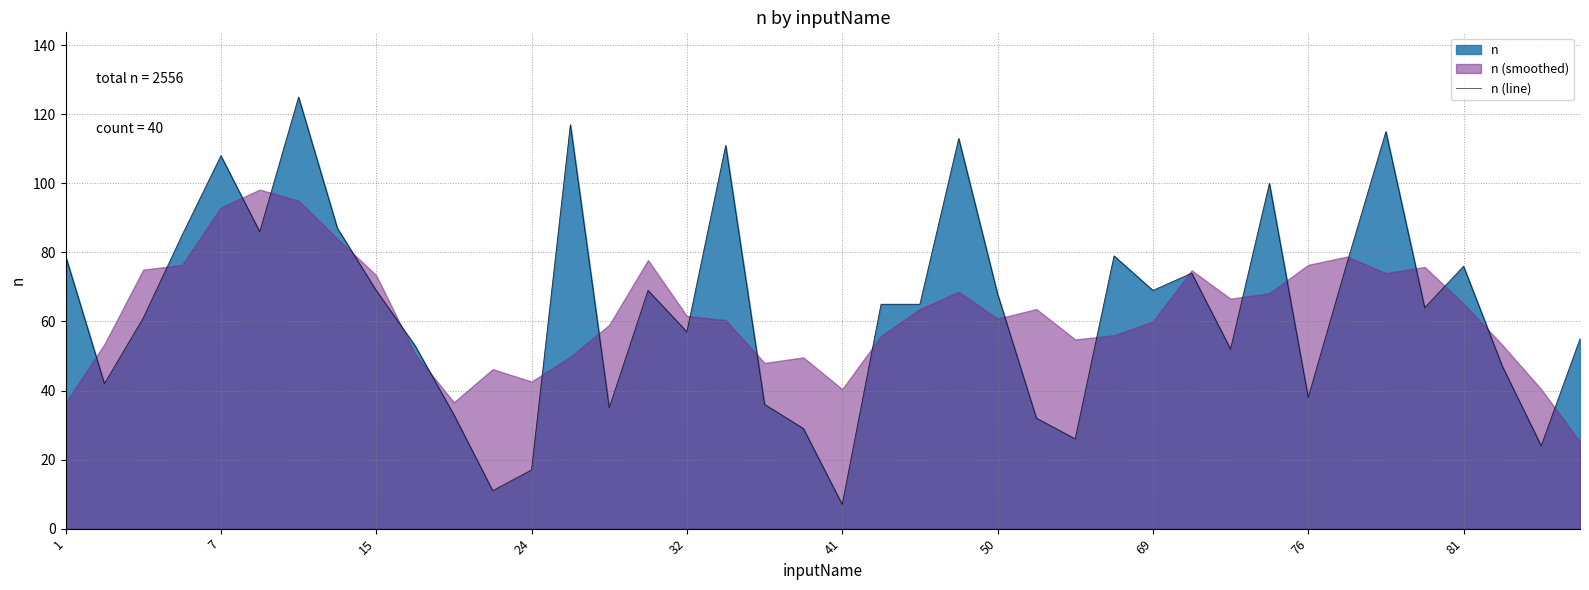

At which label does n (line) reach its minimum?

41